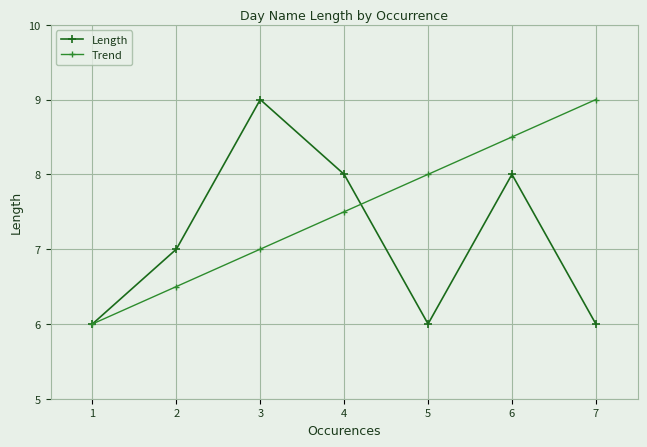

Is the value of Length at 7 greater than the value of Trend at 7?

No